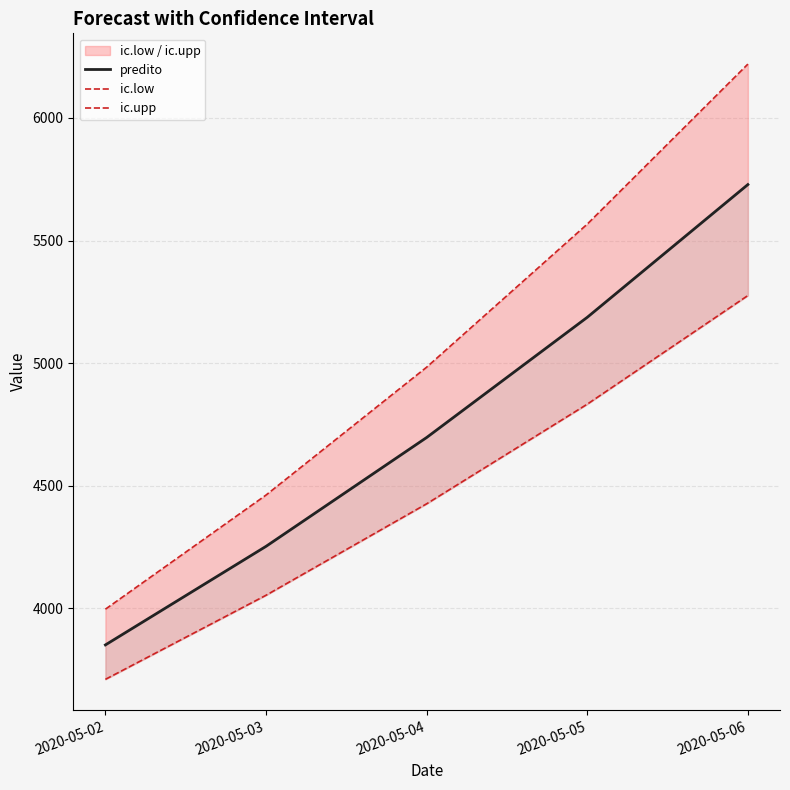

What is the value of the predito point at the 1st from the left?

3851.1